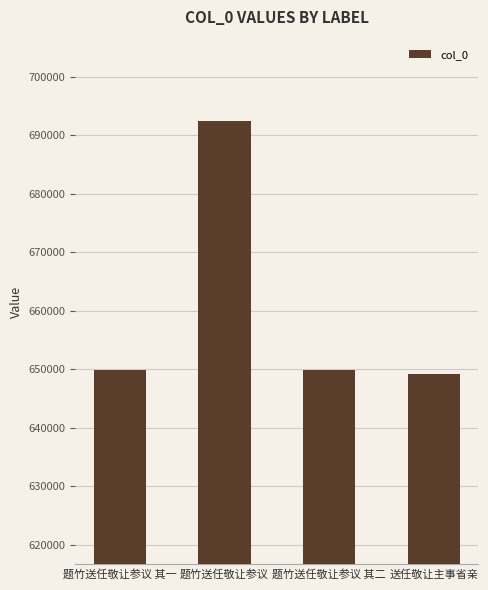

Is it true that the value at 送任敬让主事省亲 is 649157?

True